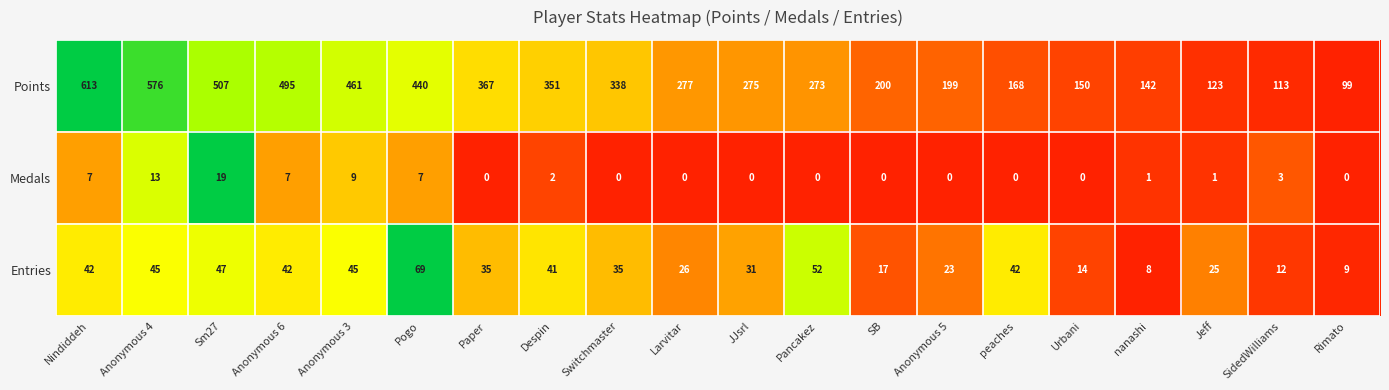

How many positive values does the Medals series have?

10